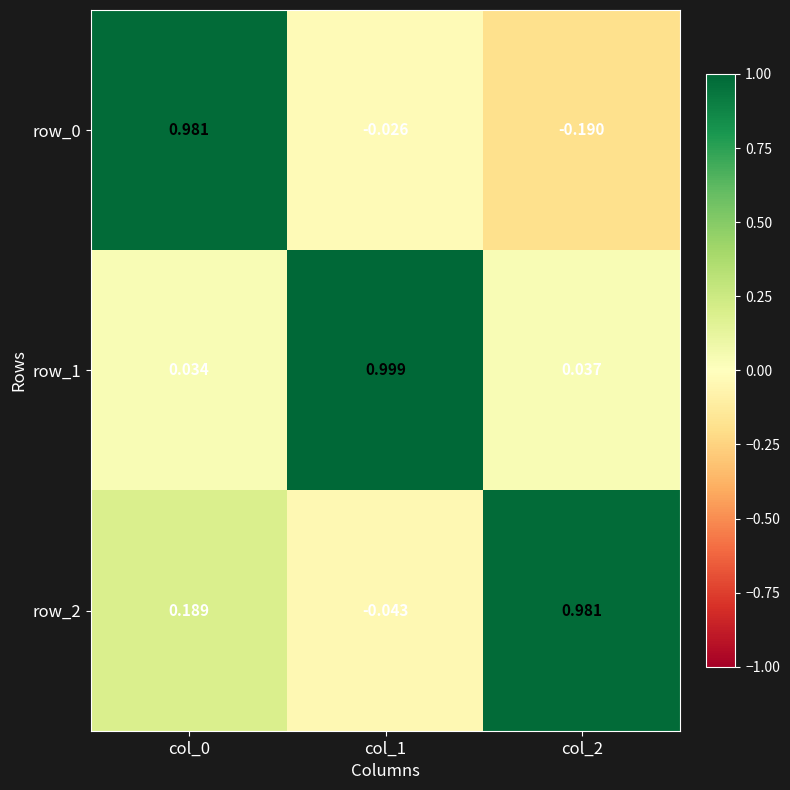

Is the value of row_2 at col_2 greater than the value of row_0 at col_2?

Yes